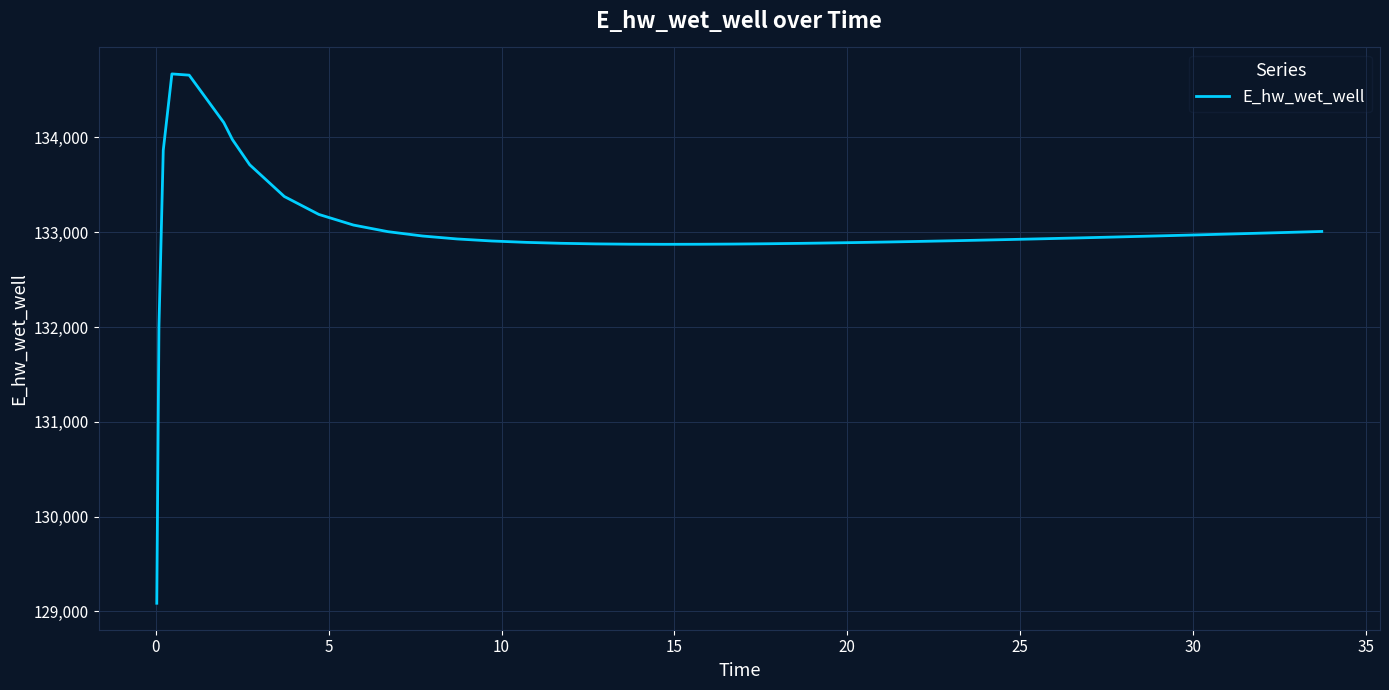

What is the minimum value shown in the chart?

129085.7